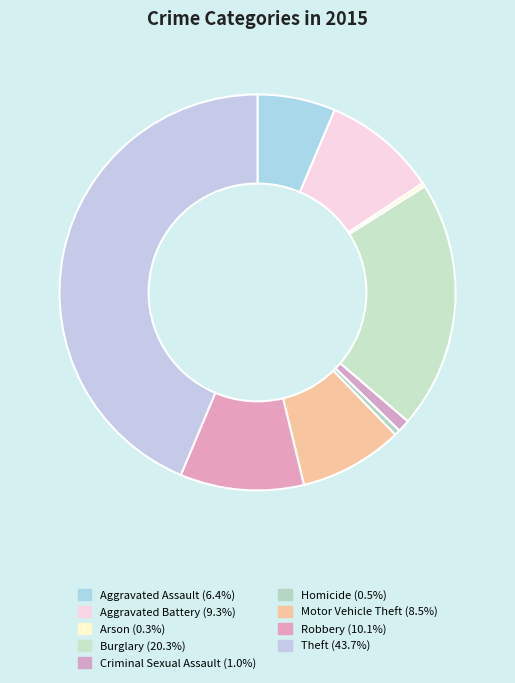

What percentage do Aggravated Battery and Criminal Sexual Assault together represent?

10.3%